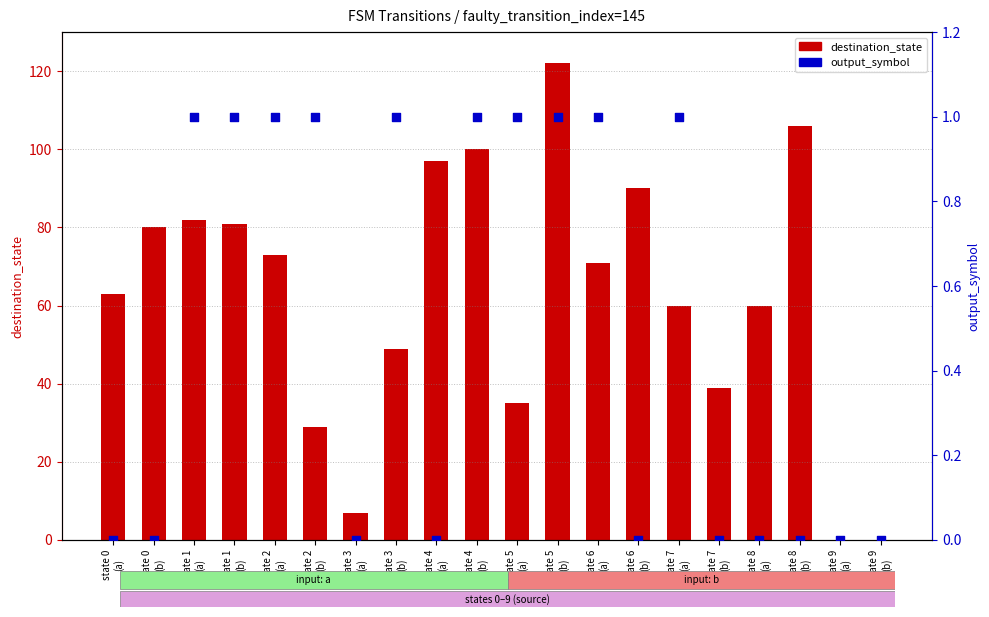

Which series has the largest Y range (max minus min)?

destination_state